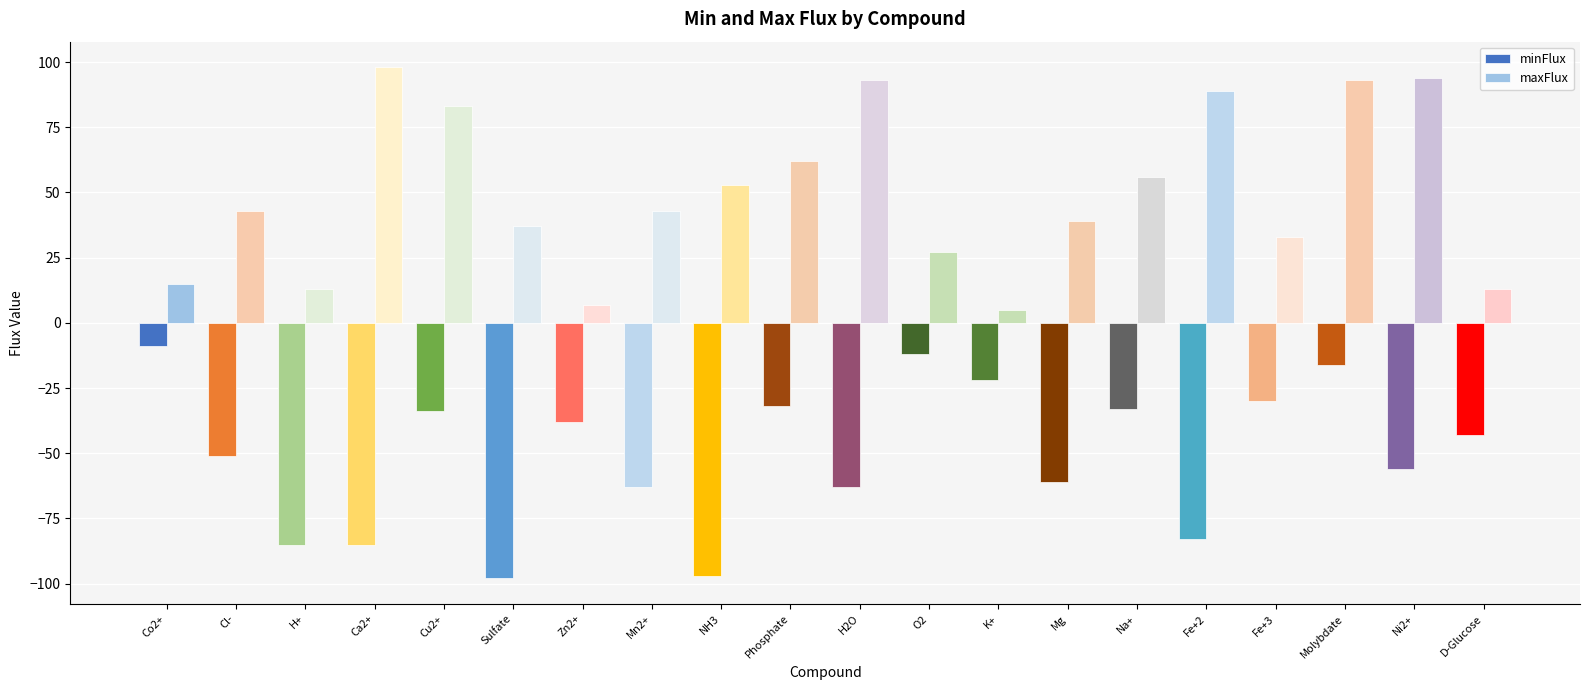

Which series has the widest spread of values?

maxFlux